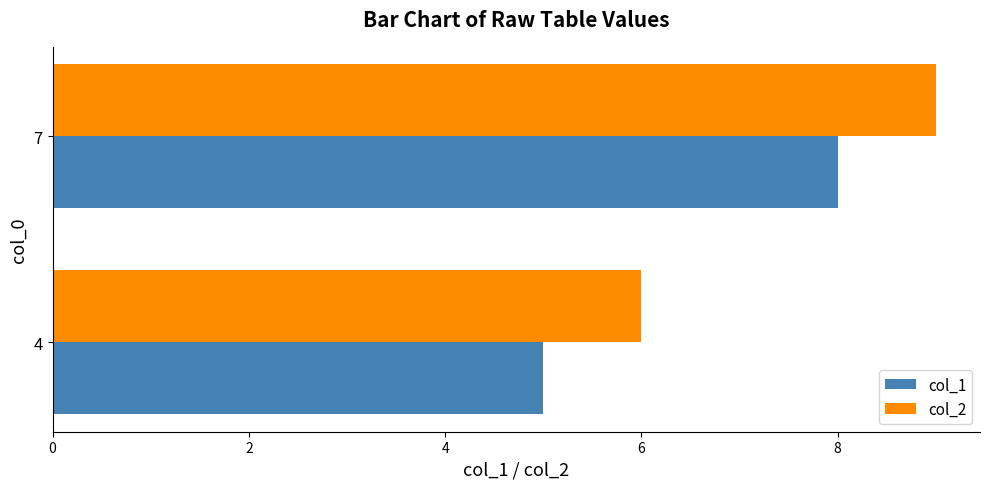

What is the smallest value displayed?

5